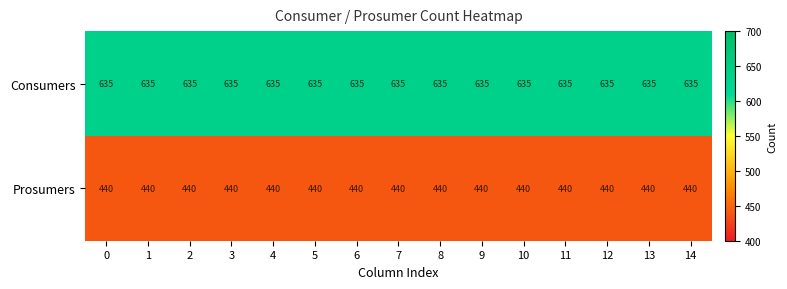

At 10, list the series in order from largest to smallest.

Consumers, Prosumers